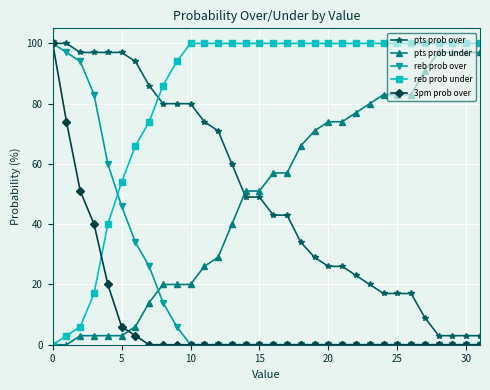

What is the maximum value shown in the chart?

100